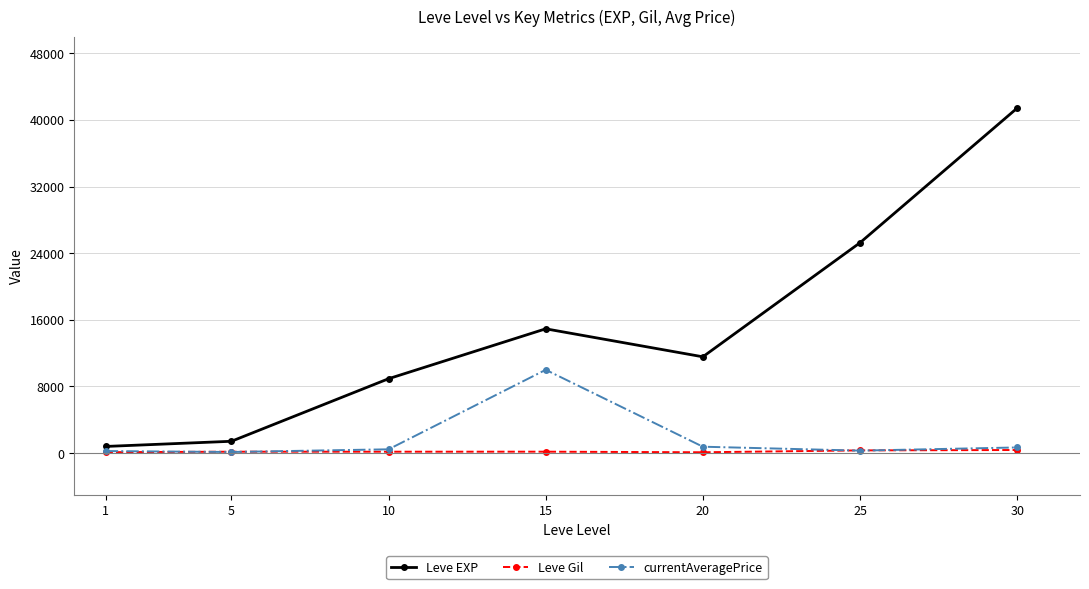

True or false: Leve EXP has a value of 14920.0 at 15.

True